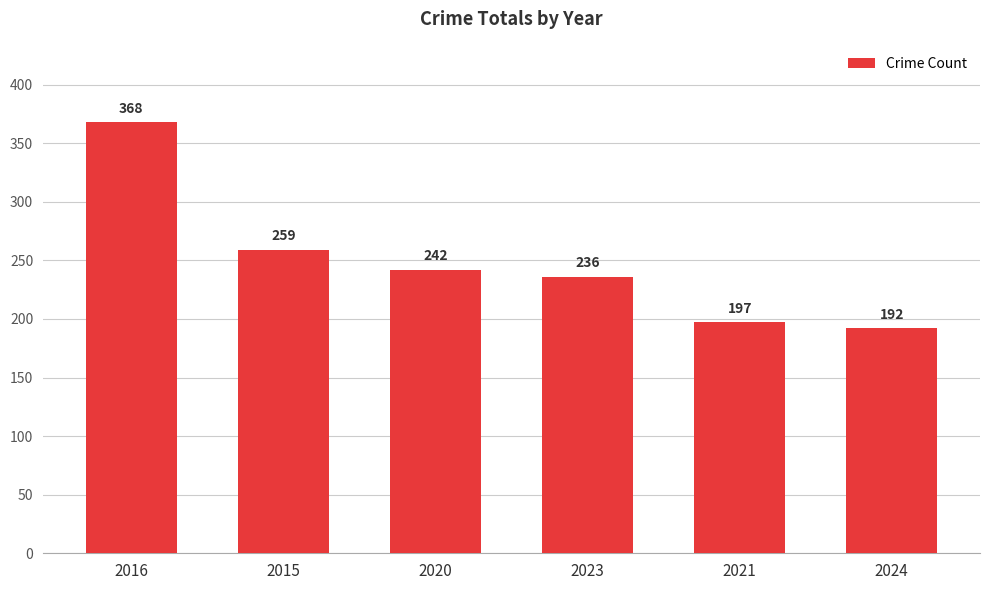

Rank the categories by value from lowest to highest.

2024, 2021, 2023, 2020, 2015, 2016